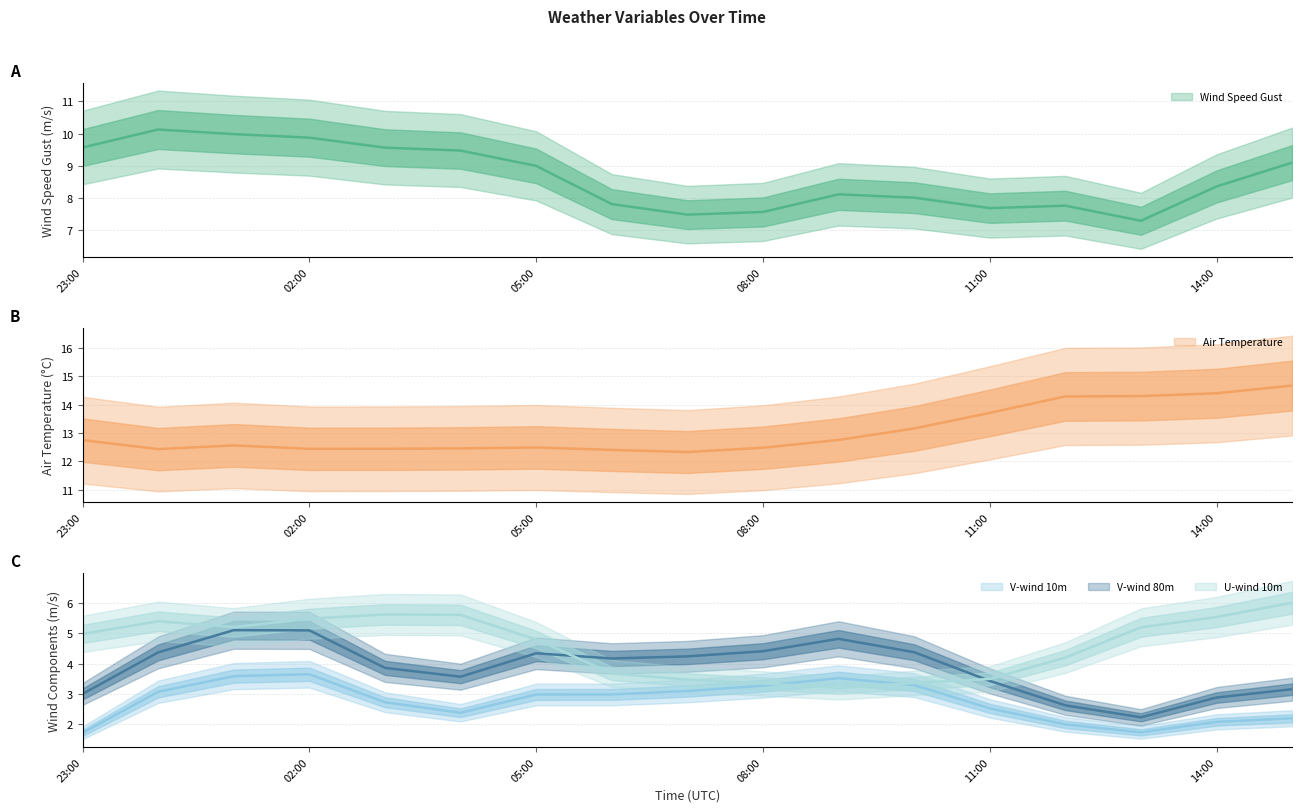

True or false: Wind Speed Gust has a value of 14.0 at 23:00.

False